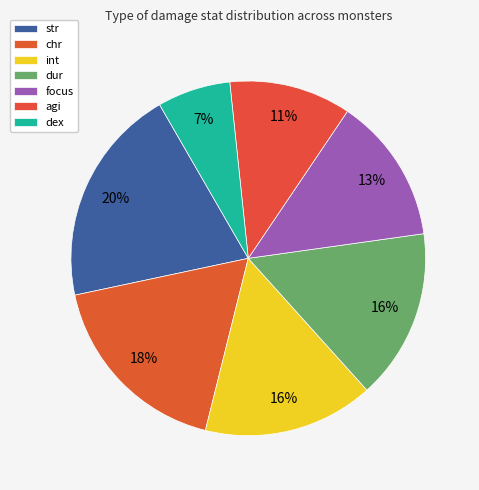

How many slices are in this pie chart?

7